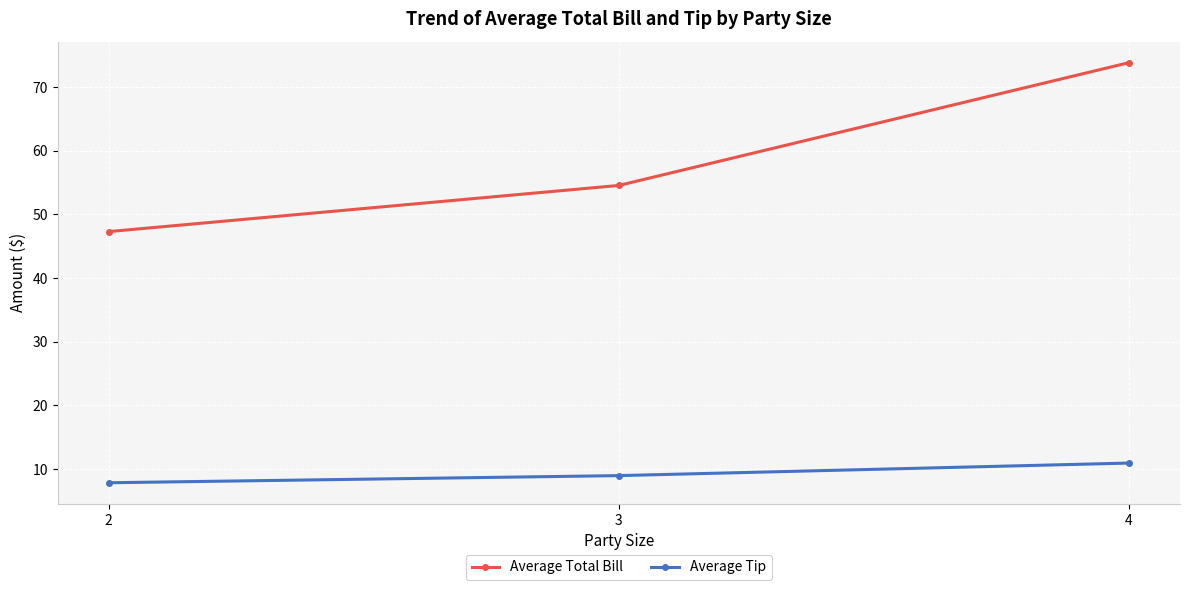

The value of Average Total Bill at 3 is 54.6. True or false?

True